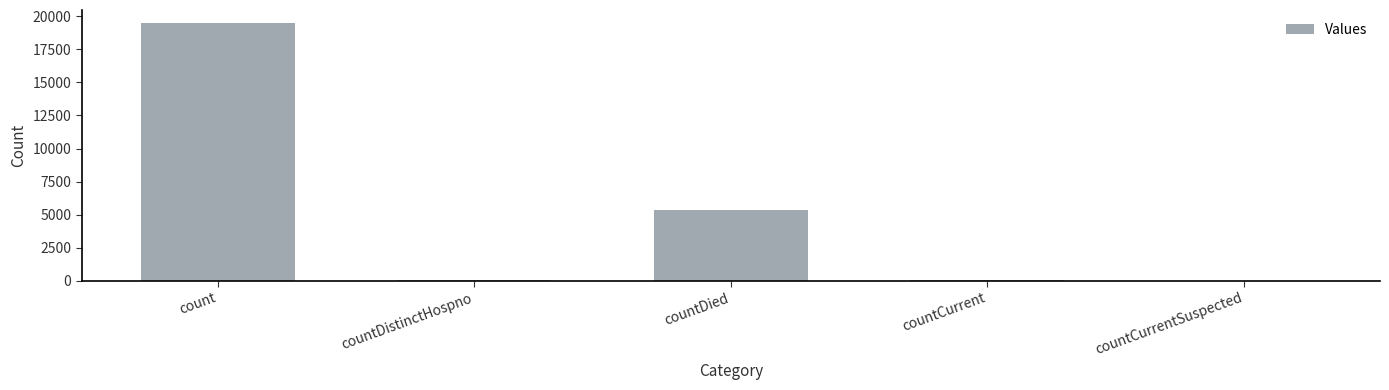

Between countDistinctHospno and count, which is larger?

count